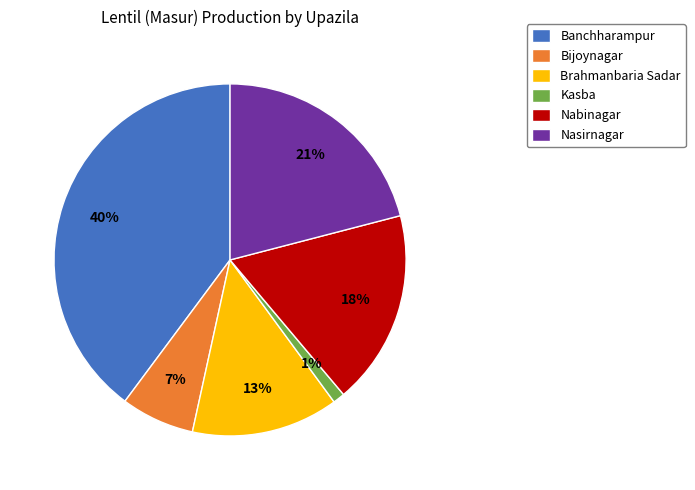

The Banchharampur slice represents 40% of the pie. True or false?

True